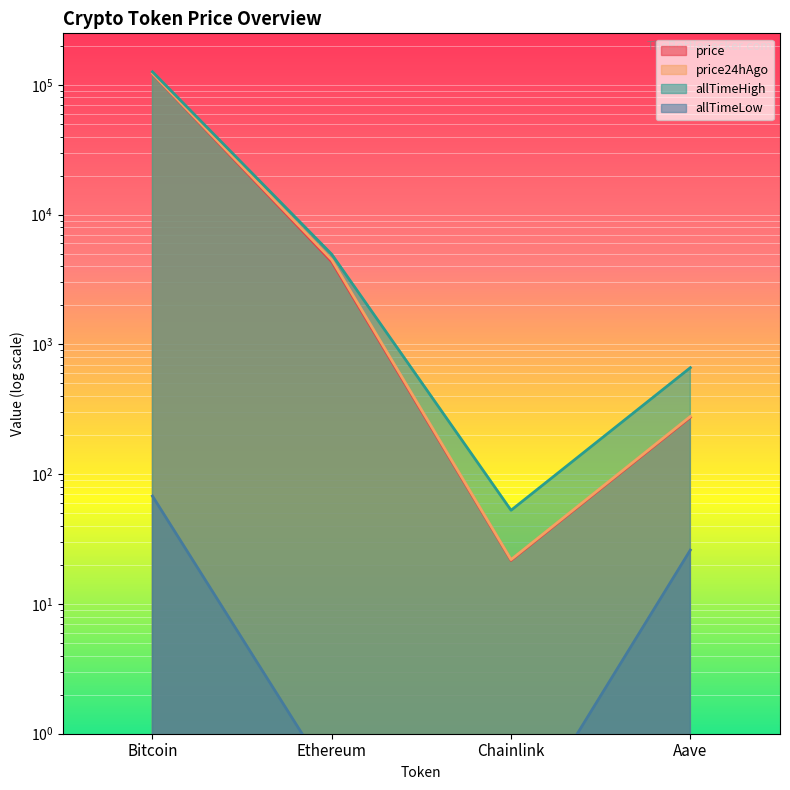

True or false: price24hAgo has a value of 374.4 at Aave.

False